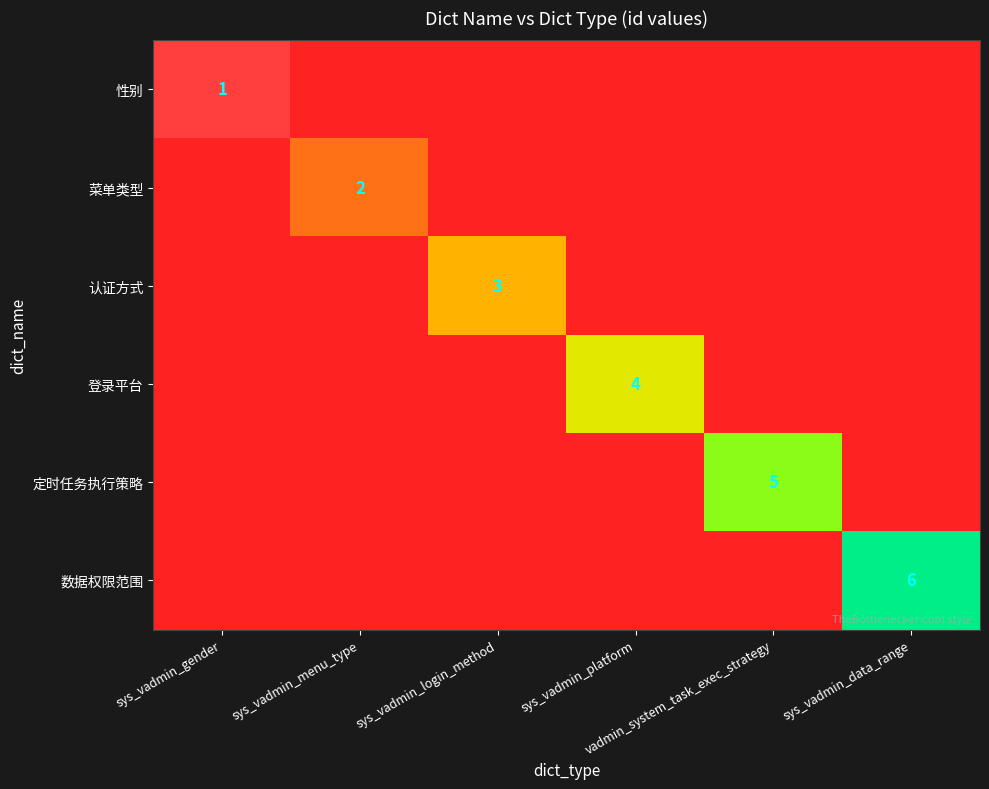

Between sys_vadmin_gender and sys_vadmin_data_range, which series saw the biggest shift?

数据权限范围